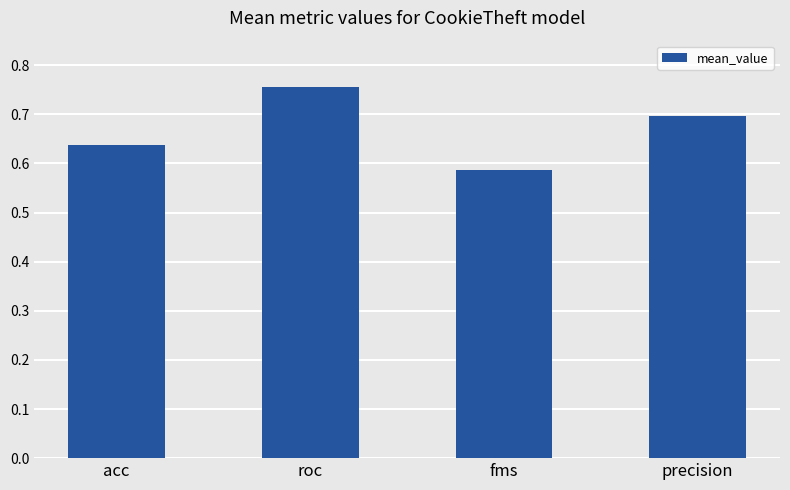

What position from the right is roc?

3